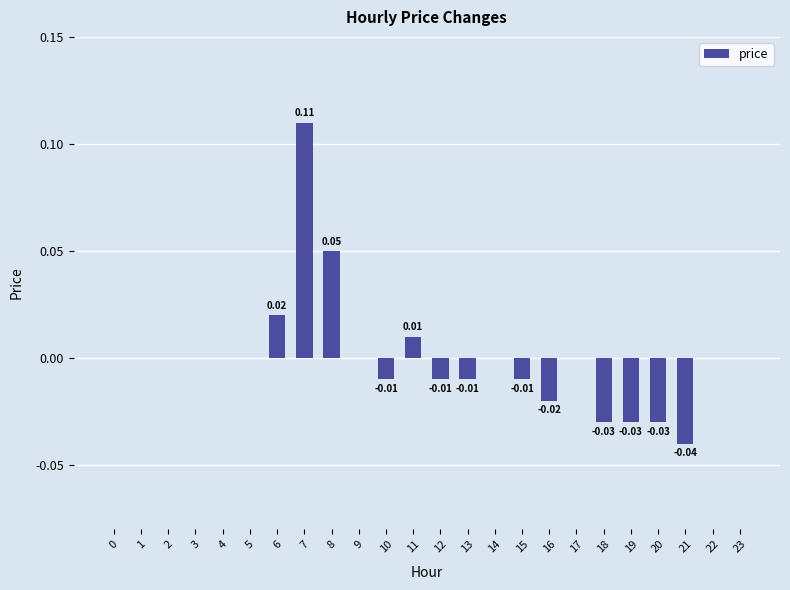

List the labels in order of value, largest first.

7, 8, 6, 11, 0, 1, 2, 3, 4, 5, 9, 14, 17, 22, 23, 10, 12, 13, 15, 16, 18, 19, 20, 21